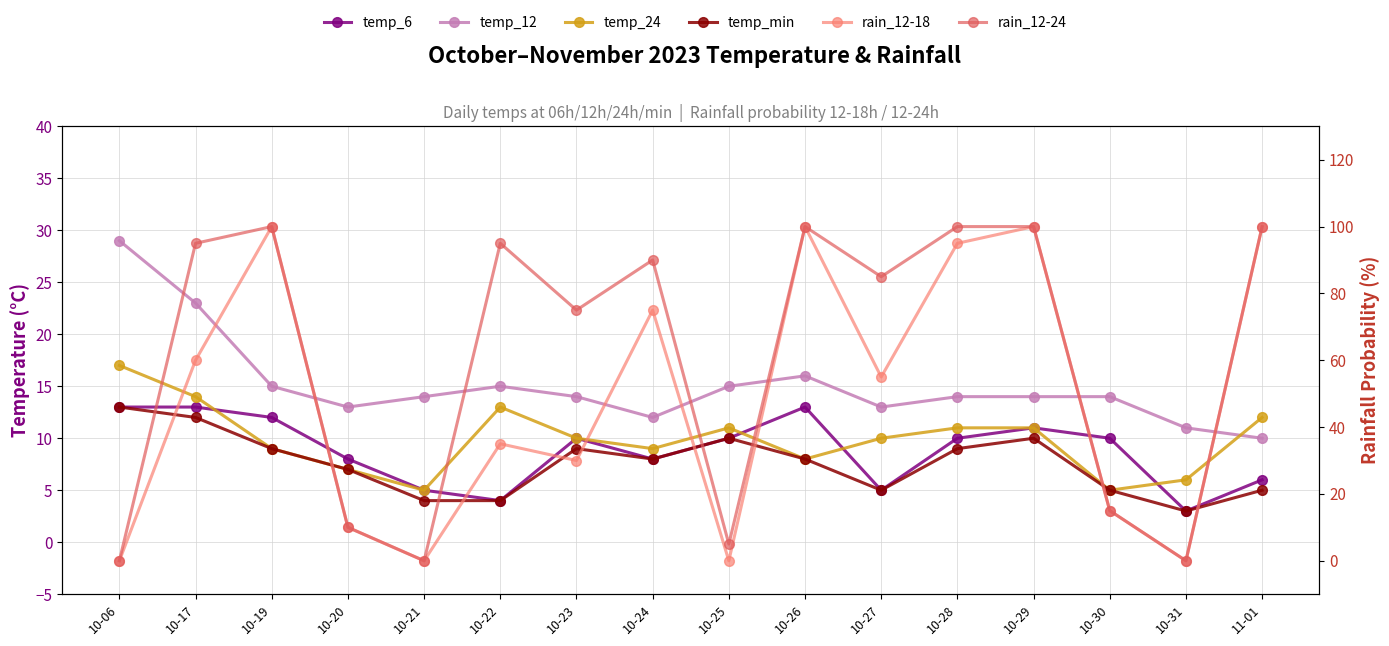

Which series has the largest total across all categories?

rain_12-24